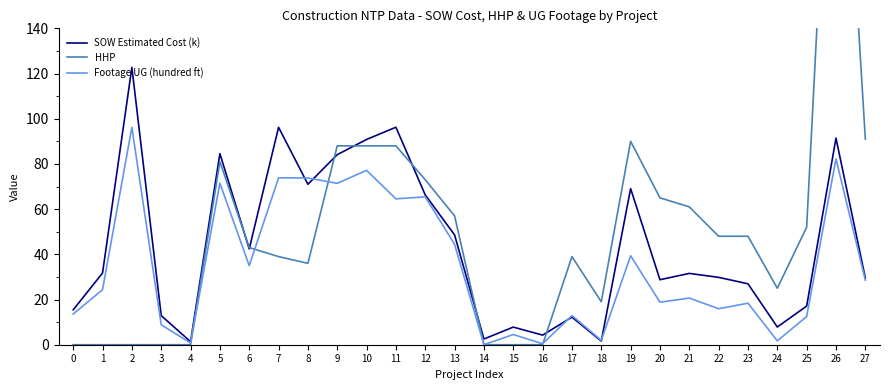

How many data points in HHP are above 48?

12